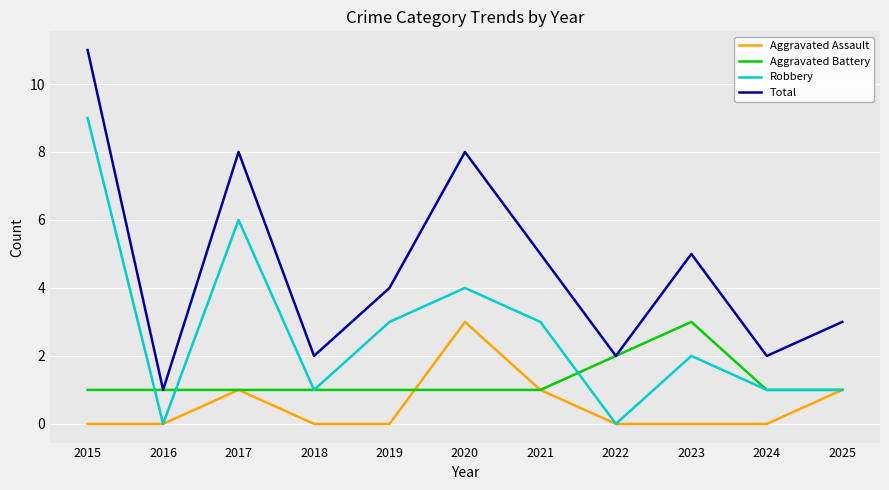

True or false: Robbery and Aggravated Battery intersect in this chart.

True